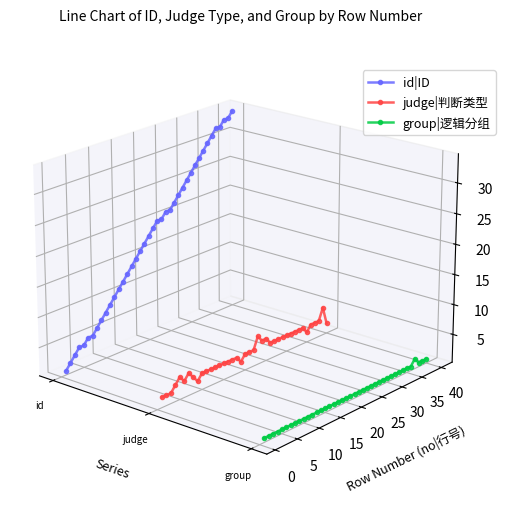

What are all the series names shown in the legend?

id|ID, judge|判断类型, group|逻辑分组